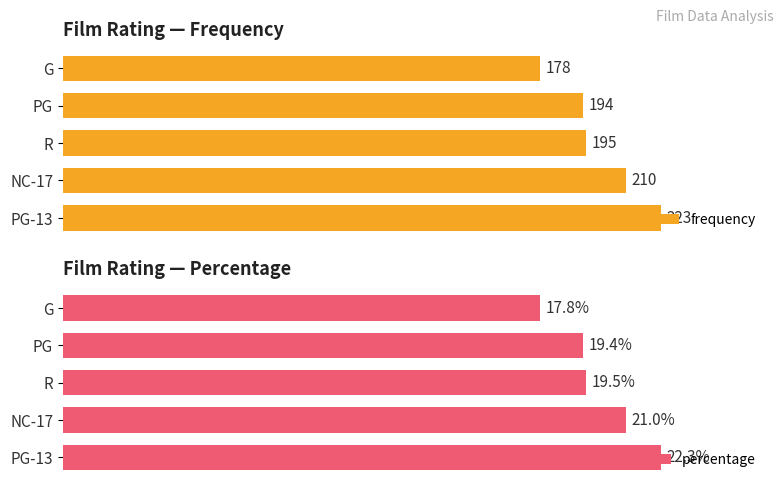

Reading left to right, what are all the values shown in this chart?

frequency: 223.0	210.0	195.0	194.0	178.0
percentage: 22.3	21.0	19.5	19.4	17.8